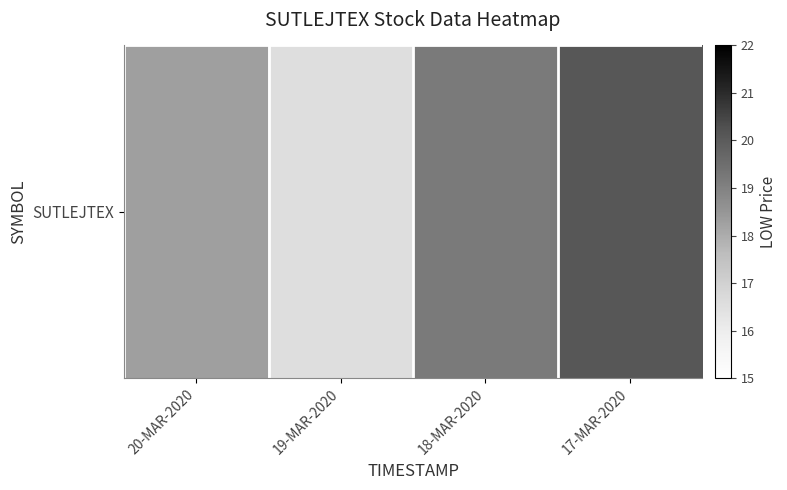

The chart shows a value of 21.8 at 19-MAR-2020. True or false?

False